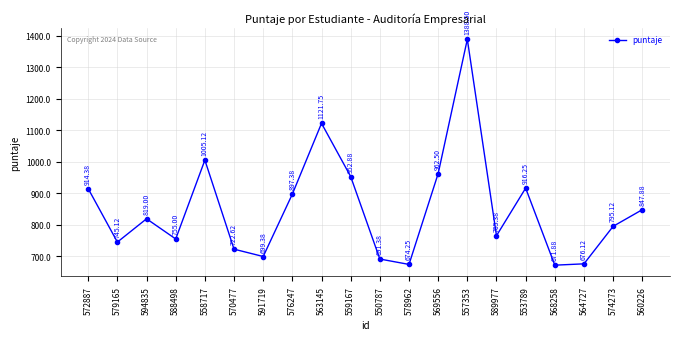

What is the change in value from 594835 to 589977?

-53.6